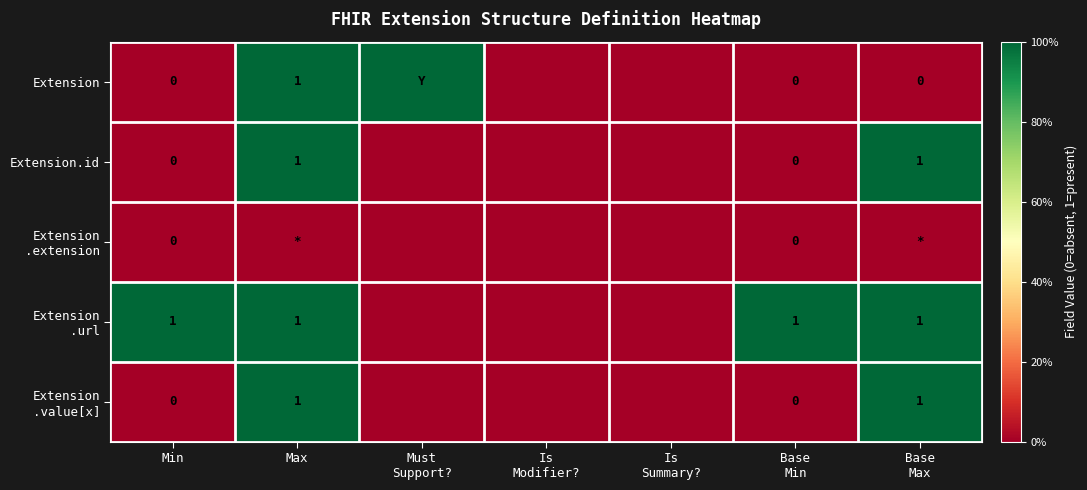

At which category is the sum across all series the highest?

Max